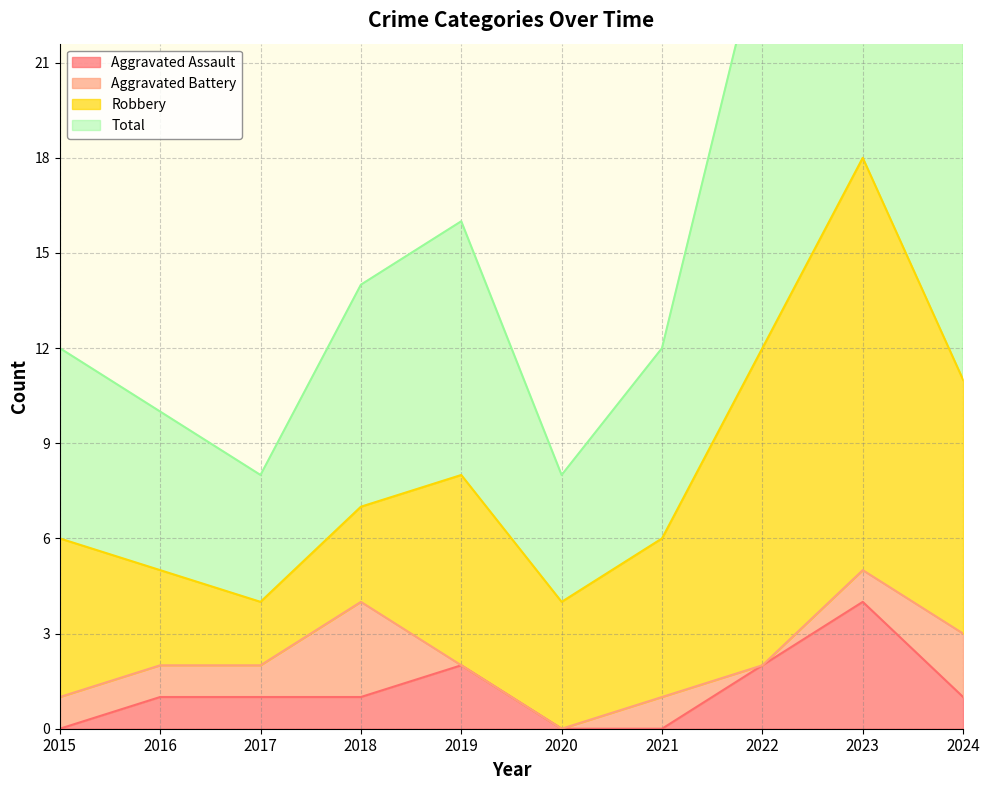

What is the highest value of the Aggravated Assault series?

4